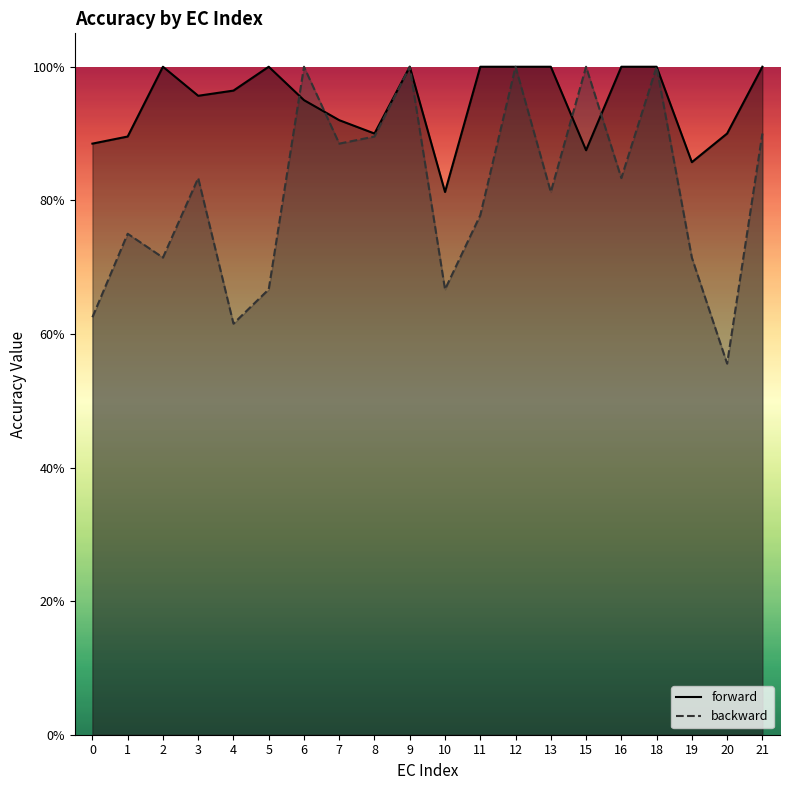

What is the total value across all series at 5?

1.7